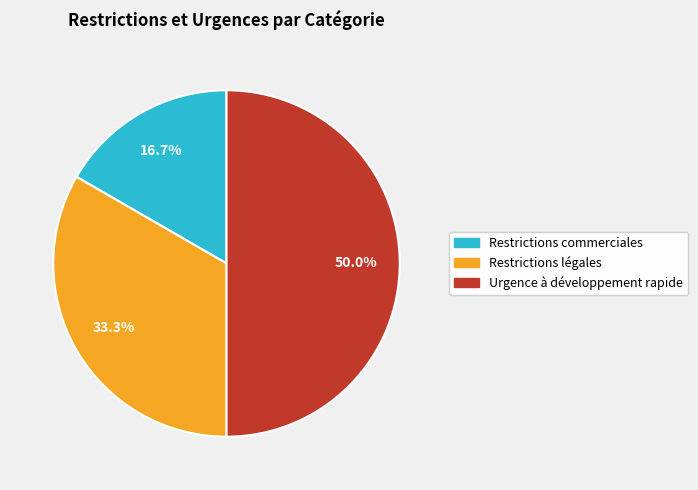

What is the ratio of the value at Urgence à développement rapide to the value at Restrictions commerciales?

3.0